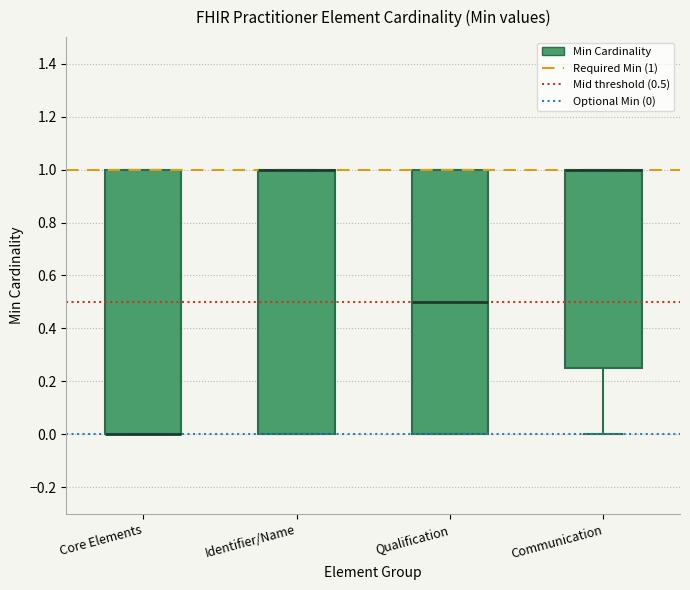

Reading left to right, transcribe this box plot: for each box, give where its median line is, the range the box spans, and where its two whiskers end, as read against the y-axis. The values are not printed on the chart, so give them approximately, as read against the axis.

Core Elements: median 0.00 (drawn on the box's lower edge), box 0.00 to 1.00, whiskers 0.00 to 1.00
Identifier/Name: median 1.00 (drawn on the box's upper edge), box 0.00 to 1.00, whiskers 0.00 to 1.00
Qualification: median 0.50, box 0.00 to 1.00, whiskers 0.00 to 1.00
Communication: median 1.00 (drawn on the box's upper edge), box 0.26 to 1.00, whiskers 0.00 to 1.00